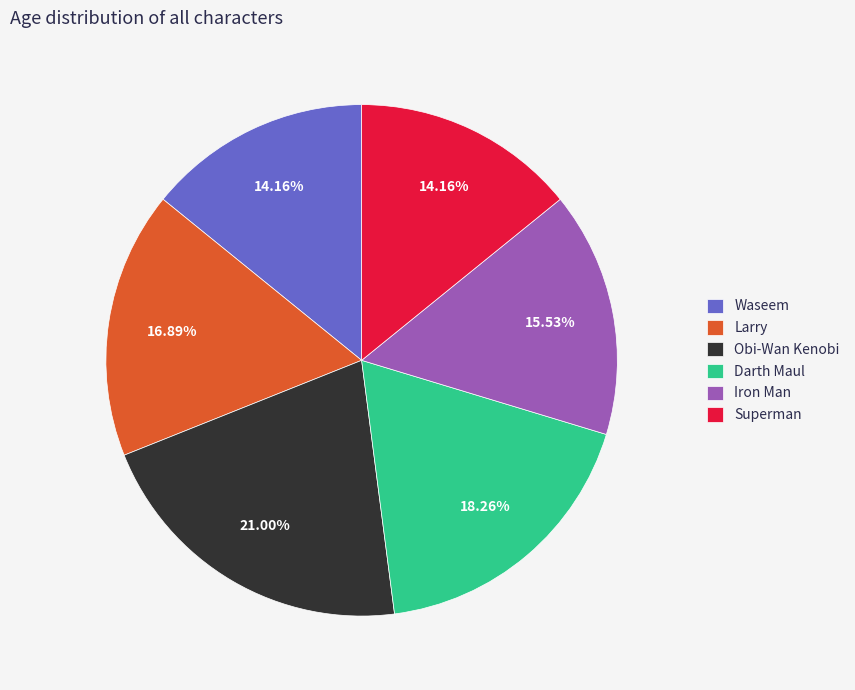

What percentage is NOT represented by Waseem?

85.8%